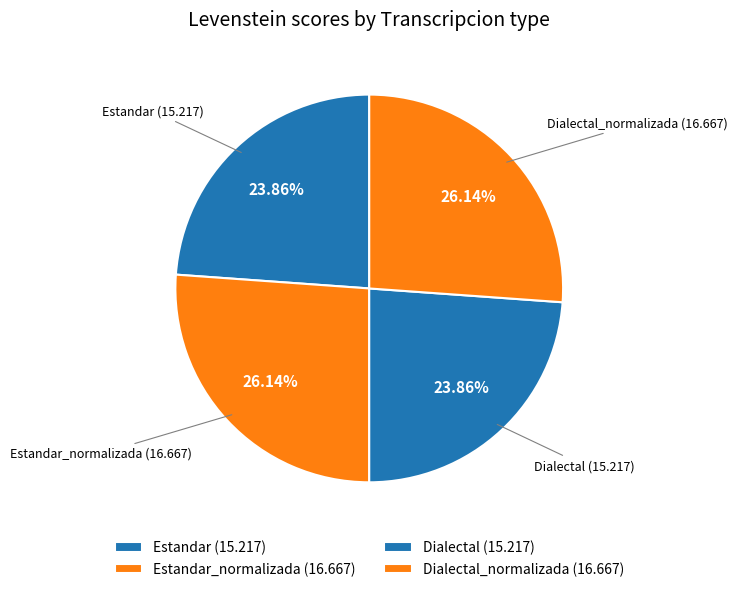

Does any single category account for the majority?

No